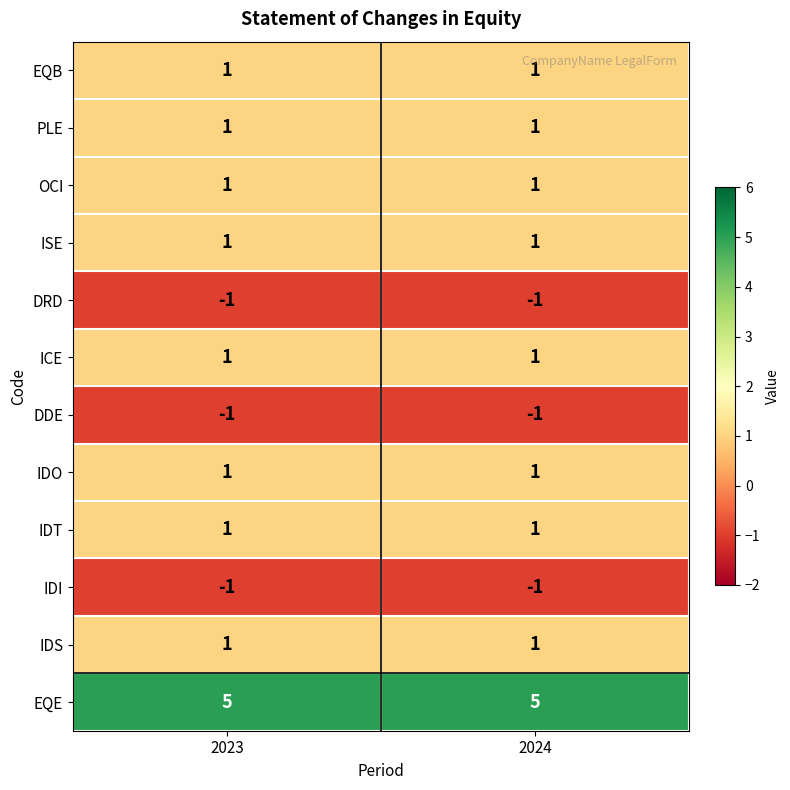

Reading left to right, transcribe all the data shown in this chart.

EQB: 1	1
PLE: 1	1
OCI: 1	1
ISE: 1	1
DRD: -1	-1
ICE: 1	1
DDE: -1	-1
IDO: 1	1
IDT: 1	1
IDI: -1	-1
IDS: 1	1
EQE: 5	5